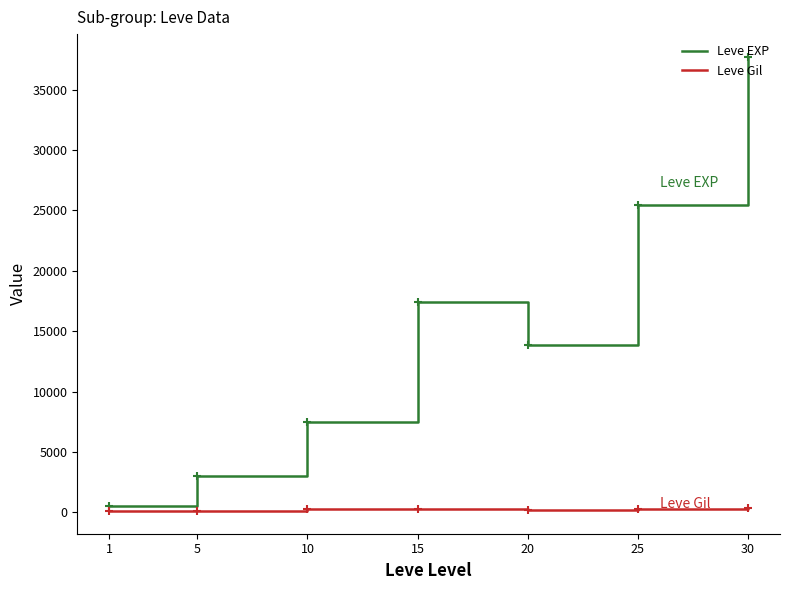

Does the chart display data point markers on the line(s)?

No